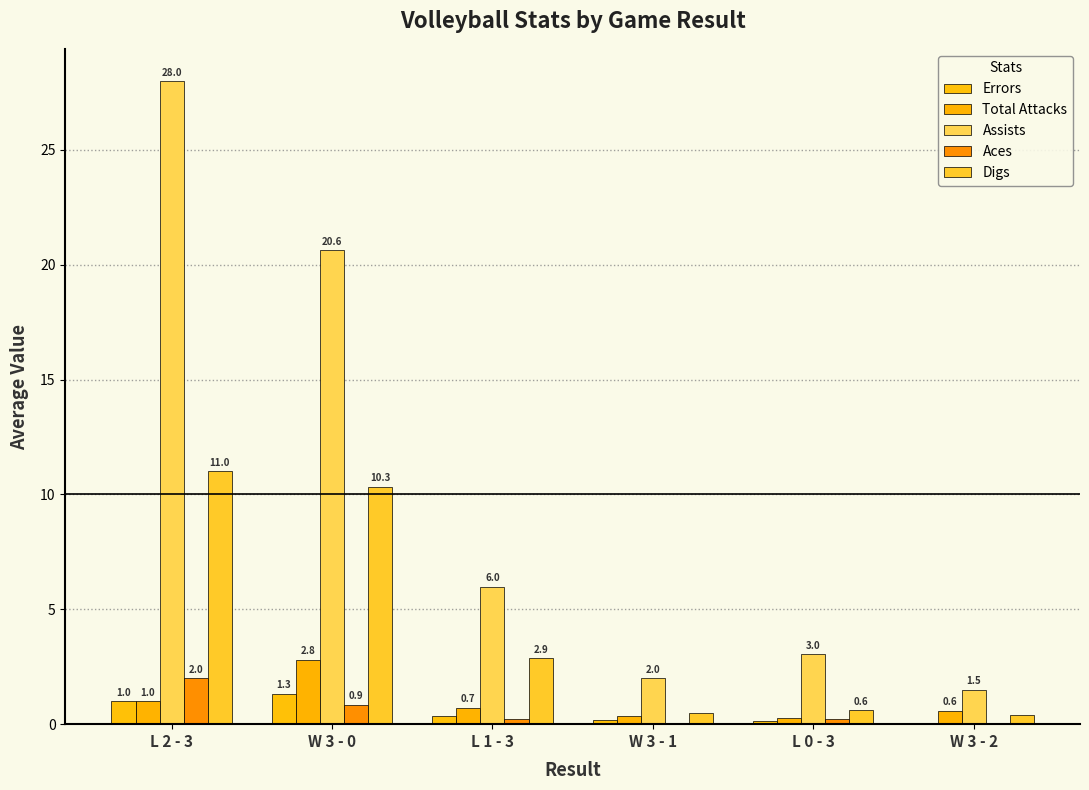

Does the chart contain stacked bars?

No